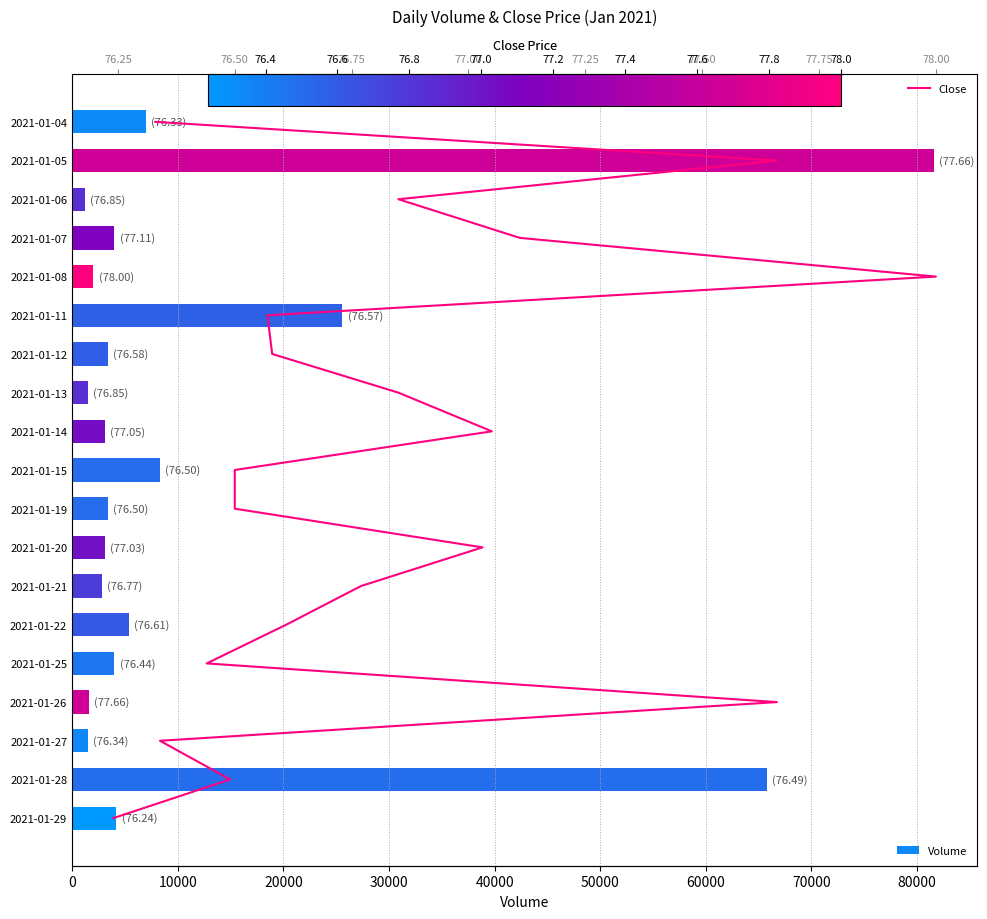

What is the difference between the Close values at 70000 and 60000?

1